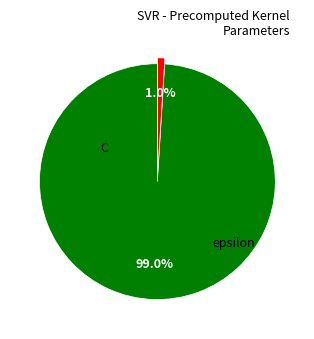

Which slice is the largest?

C